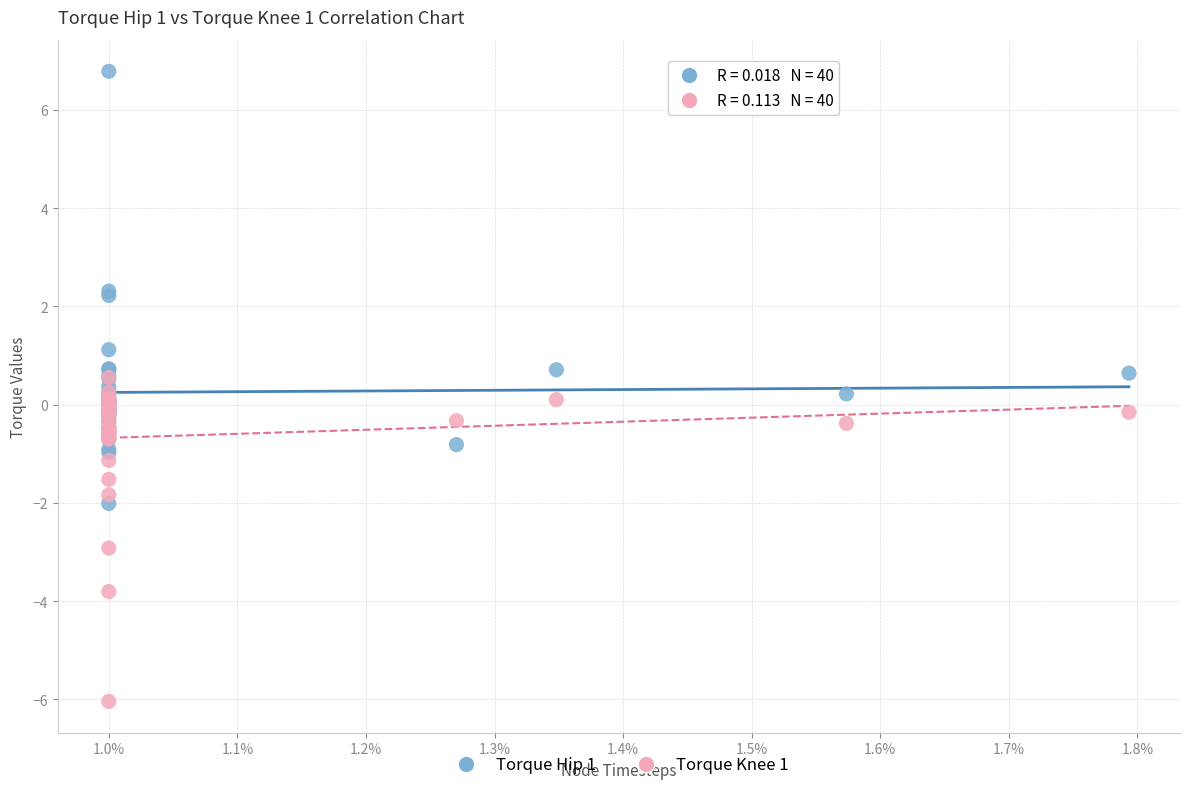

What are all the series names shown in the legend?

Torque Hip 1, Torque Knee 1